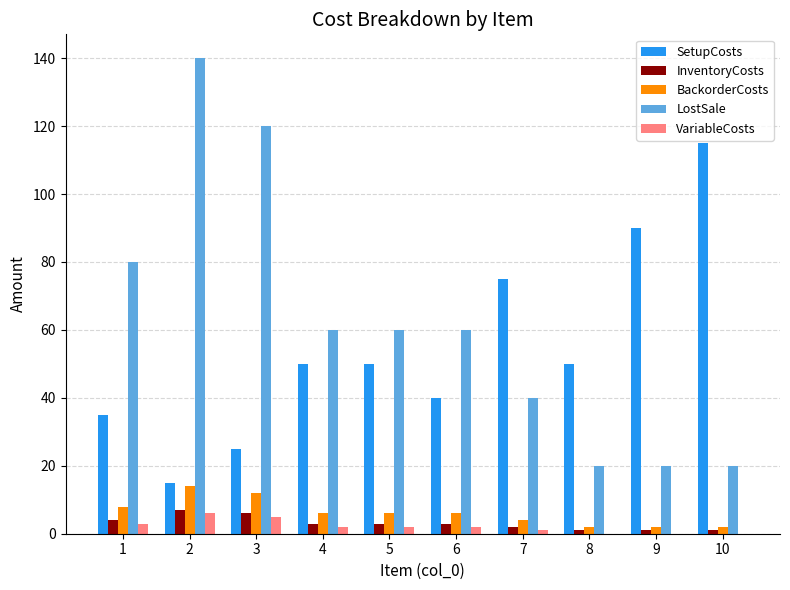

Is the value of VariableCosts at 5 greater than the value of LostSale at 1?

No